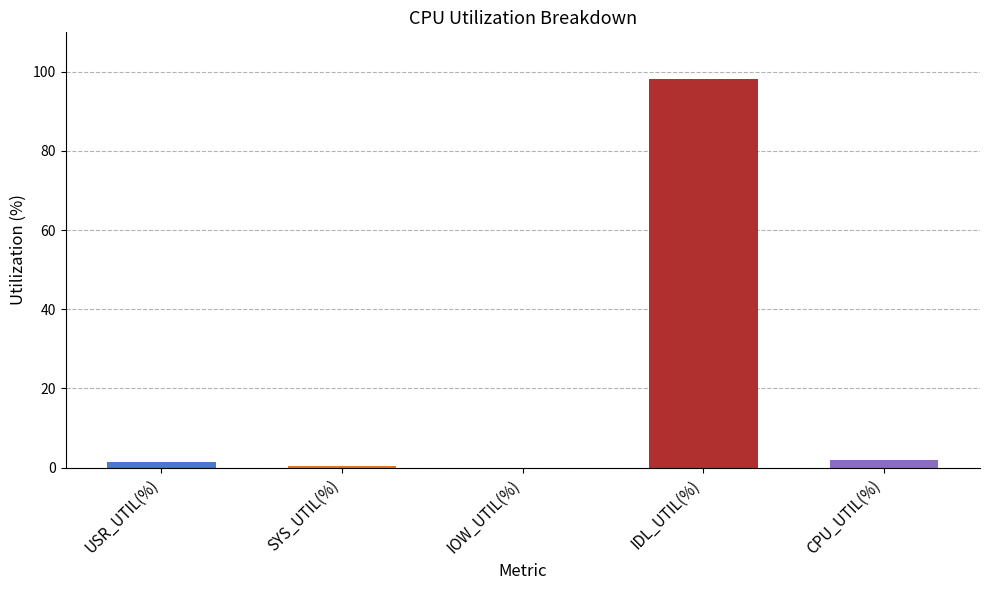

What is the sum of all values?

101.9